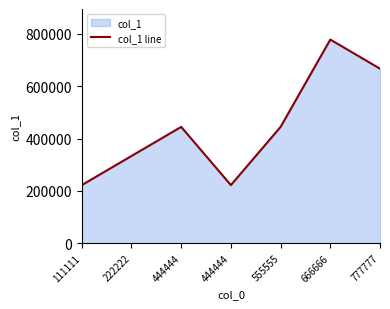

How many interior local peaks (higher than both neighbors) does the data have?

2